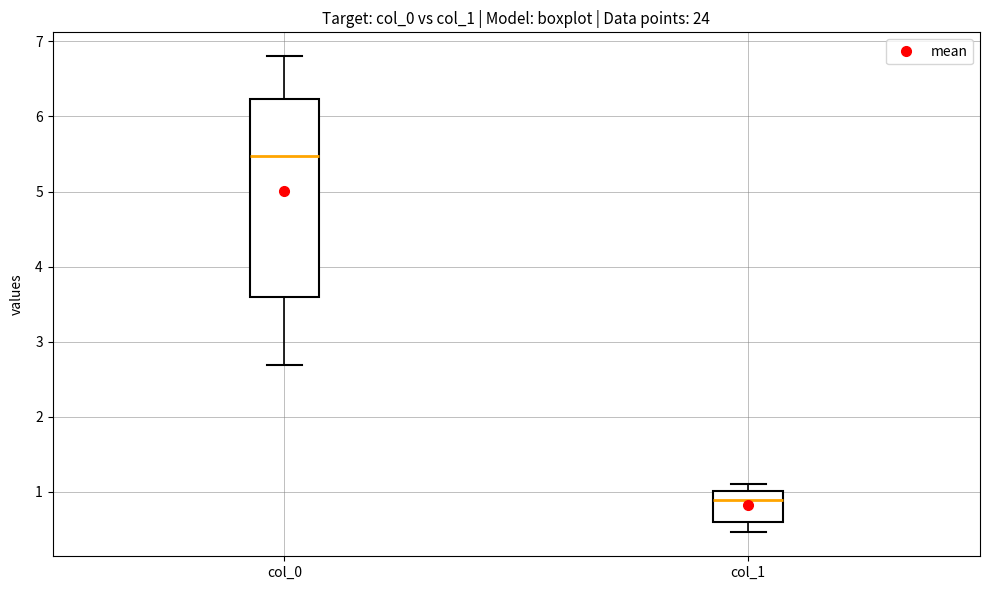

Reading left to right, read every box against the y-axis: the position of its median line, the range the box covers, and the ends of its whiskers. The values are not printed on the chart, so give them approximately, as read against the axis.

col_0: median 5.5, box 3.6 to 6.2, whiskers 2.7 to 6.8
col_1: median 0.9, box 0.6 to 1.0, whiskers 0.5 to 1.1